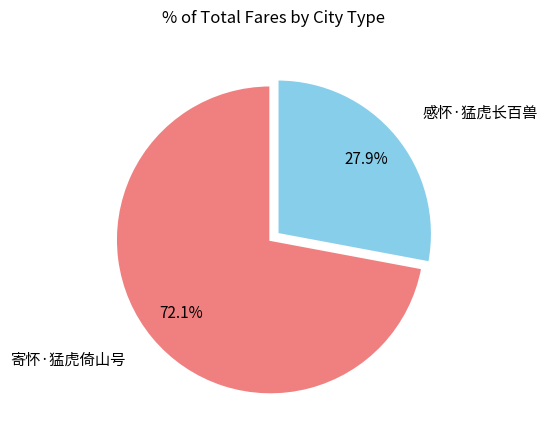

The 寄怀·猛虎倚山号 slice represents 64% of the pie. True or false?

False